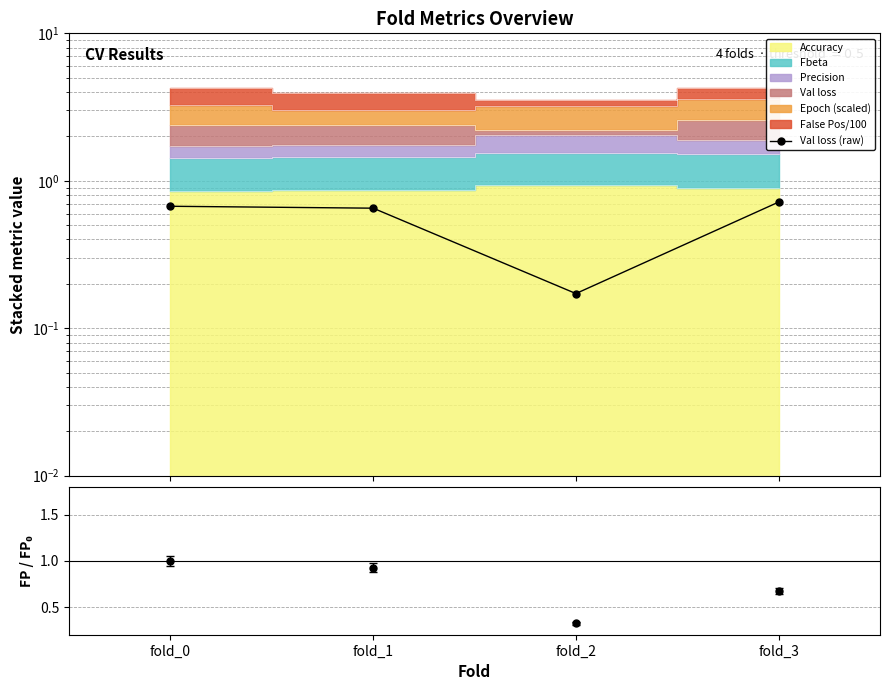

How many points are lower than both their immediate neighbors (excluding endpoints)?

1